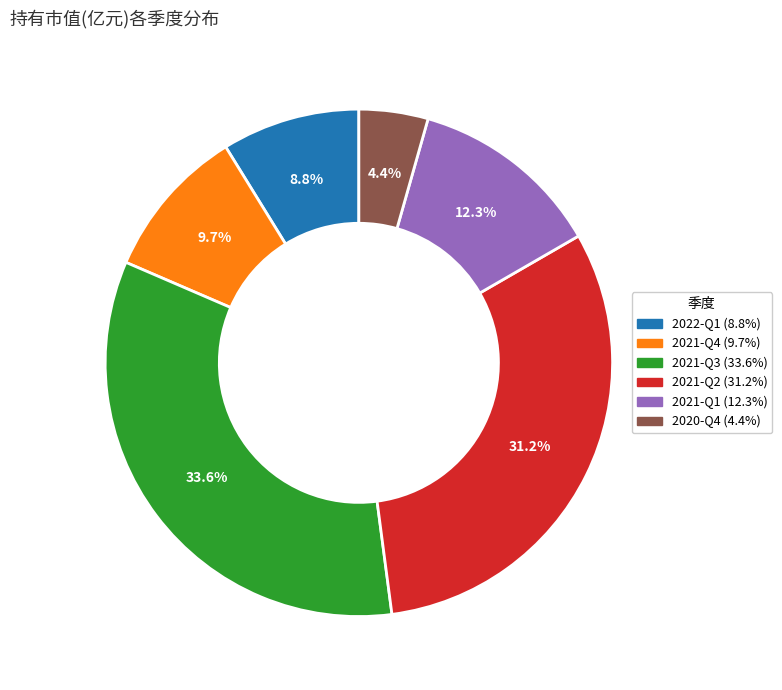

The 2021-Q3 slice represents 43% of the pie. True or false?

False